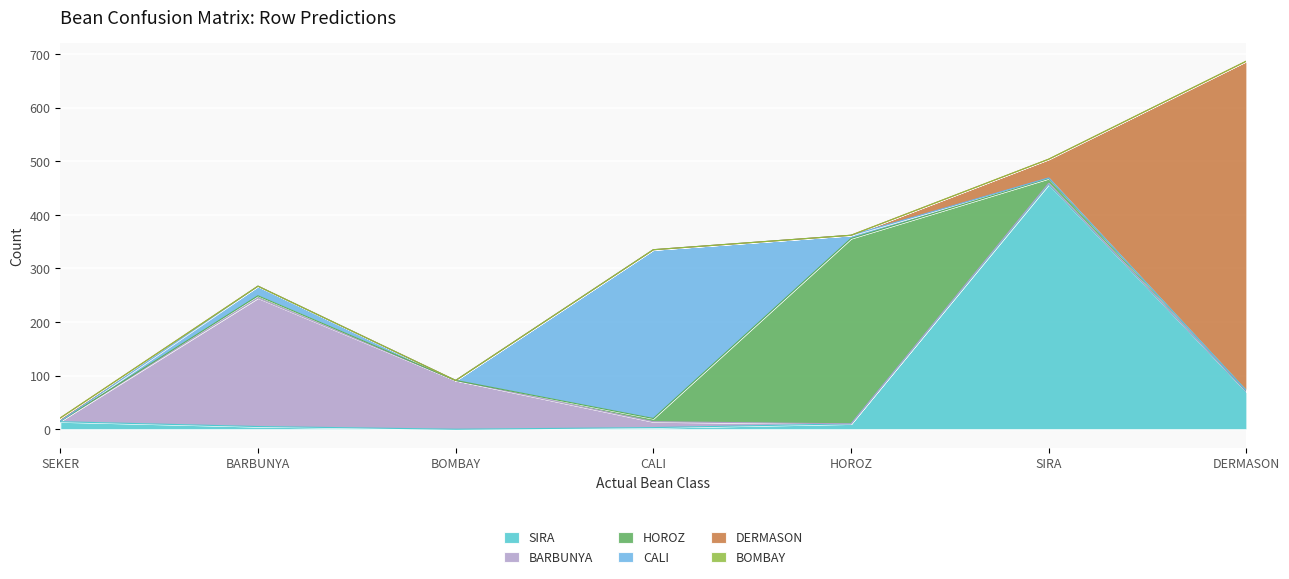

How many distinct data groups are displayed?

6